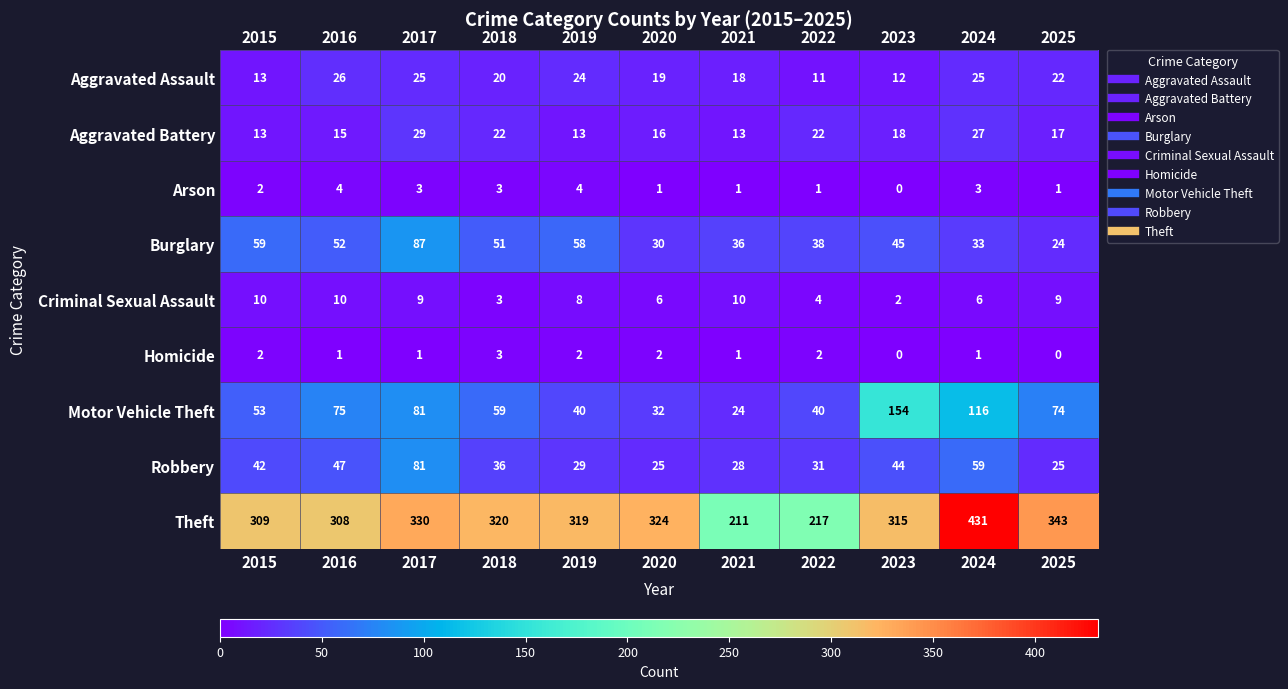

What is the greatest value displayed?

431